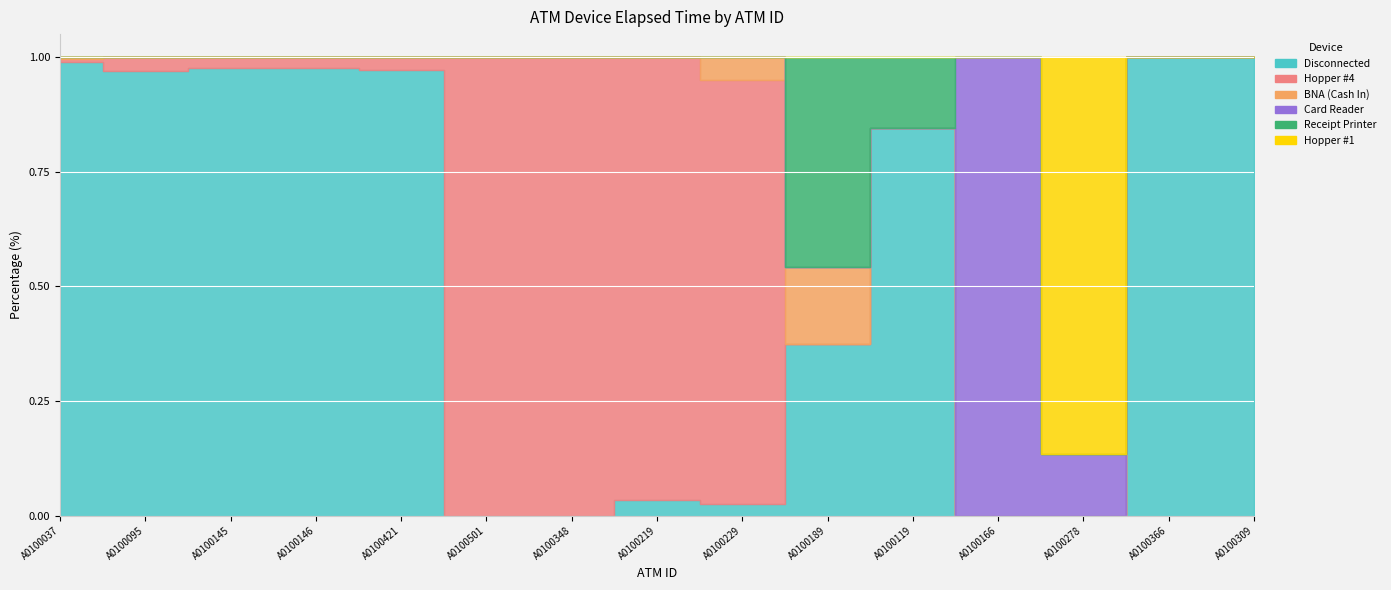

Which series has the largest range (max minus min)?

Disconnected